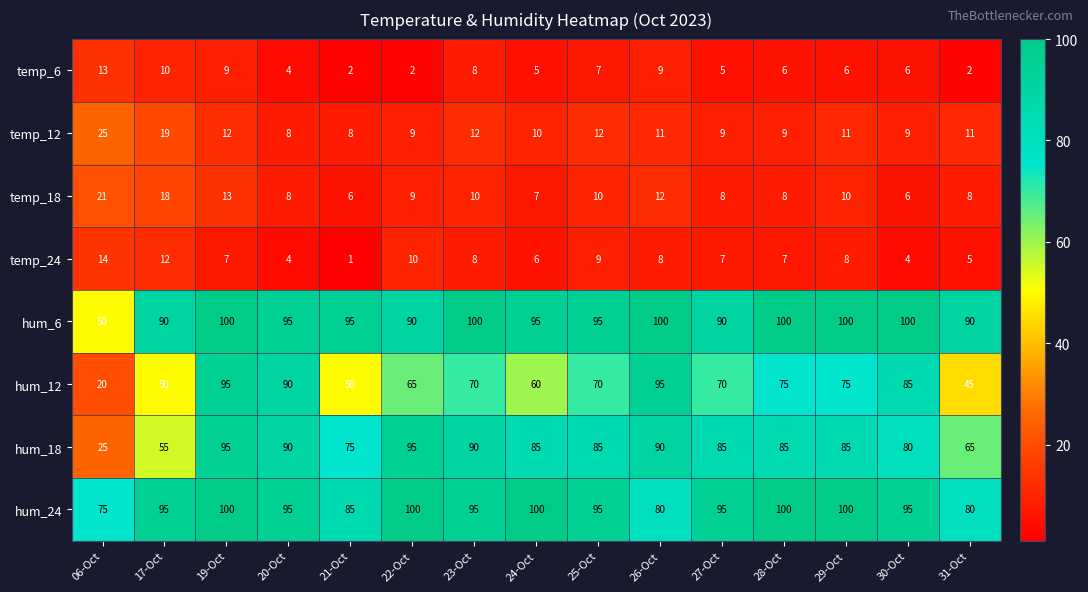

Between 23-Oct and 27-Oct, which series saw the biggest shift?

hum_6